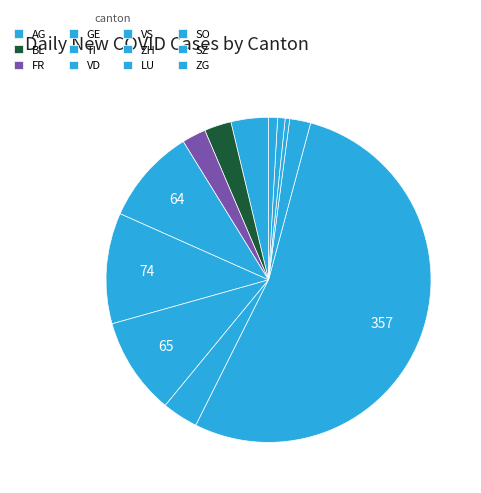

How many slices are in this pie chart?

12